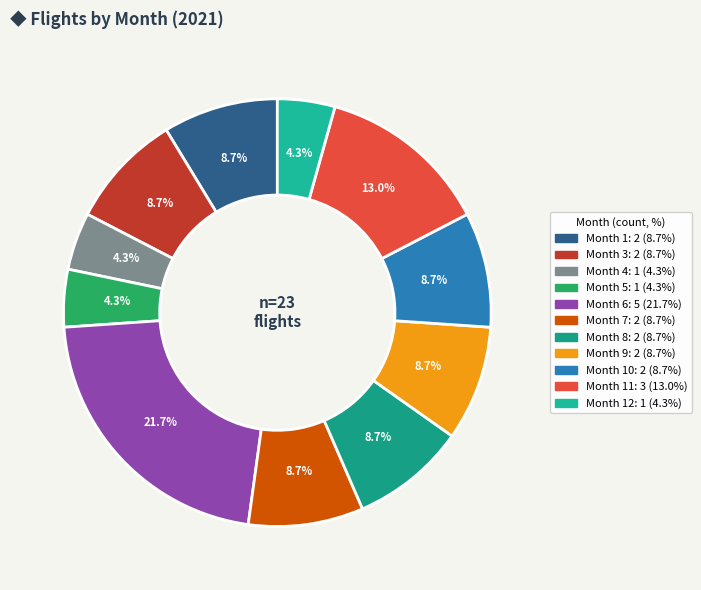

Is there a majority slice in this chart?

No